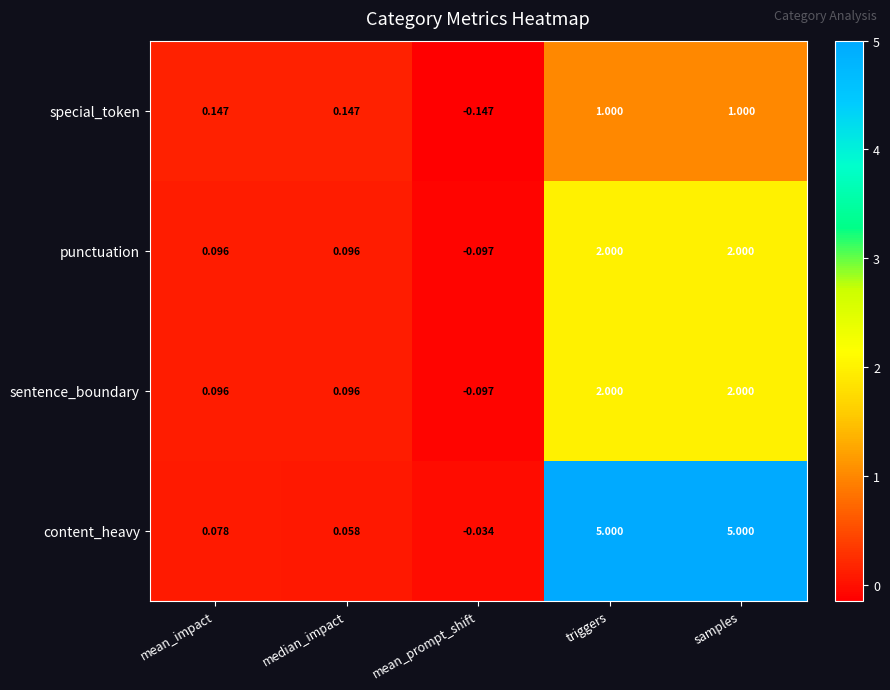

How many categories are shown in the chart?

5